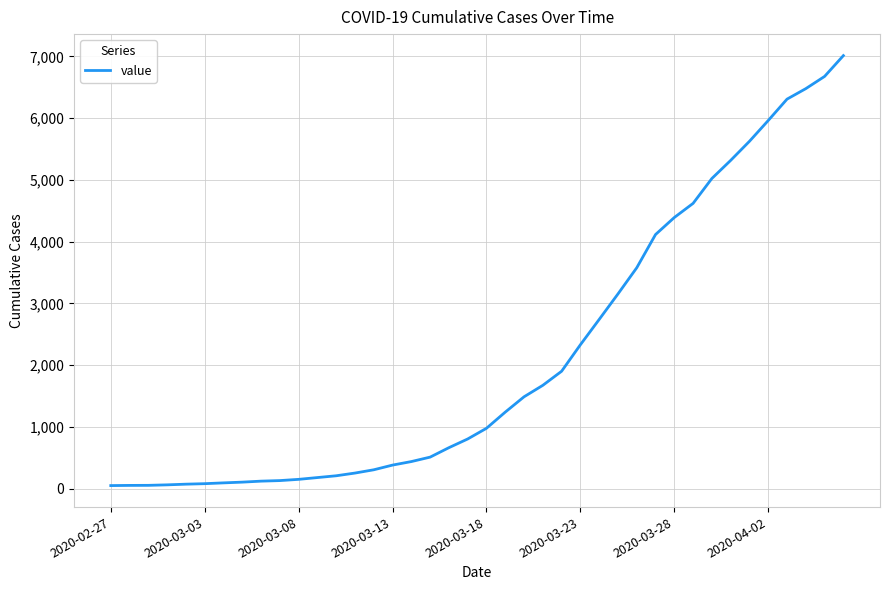

What is the difference between the maximum and minimum values?

6964